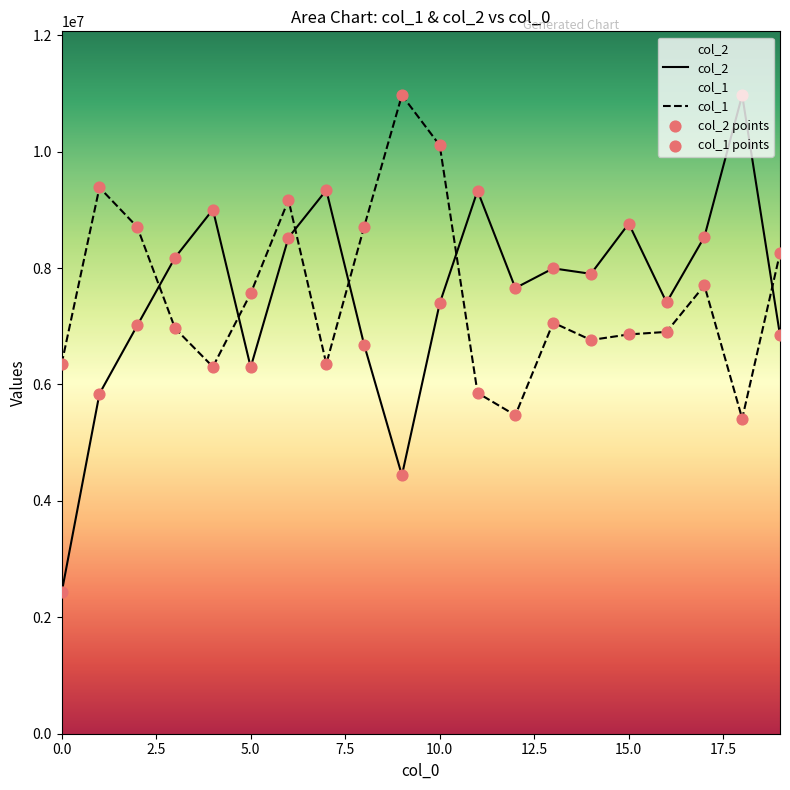

Is the value of col_1 points at 17 greater than the value of col_2 at 19?

Yes